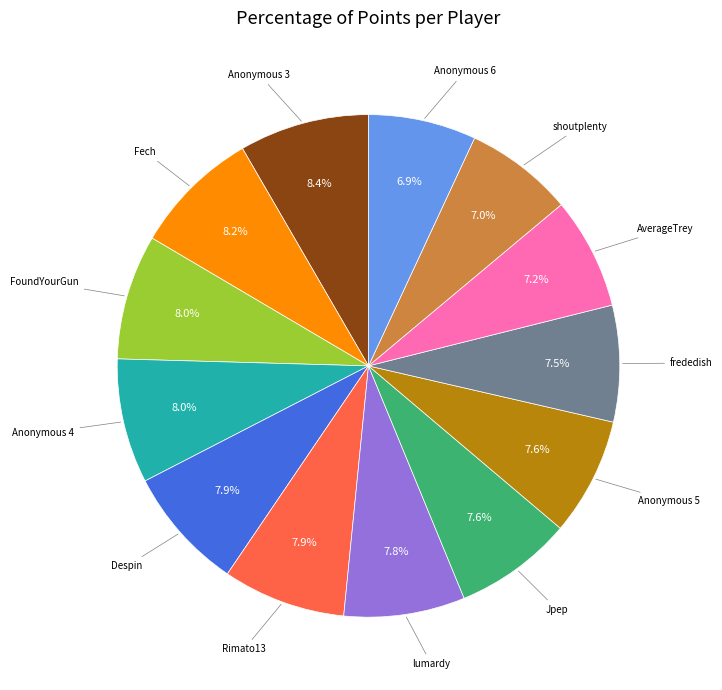

Is there any slice that represents more than half of the pie?

No